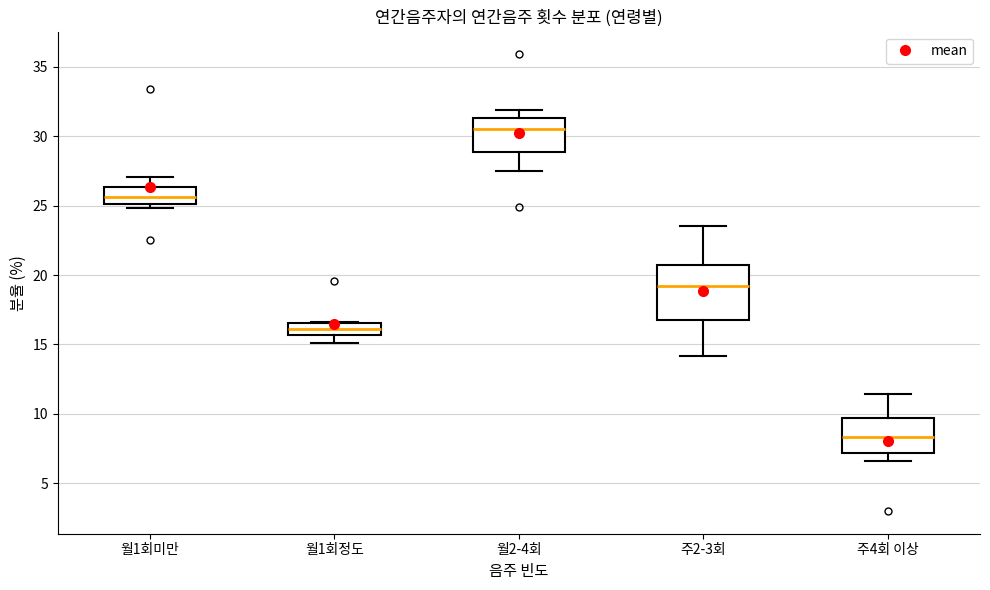

Reading left to right, transcribe this box plot: for each box, give where its median line is, the range the box spans, and where its two whiskers end, as read against the y-axis. The values are not printed on the chart, so give them approximately, as read against the axis.

월1회미만: median 25.5, box 25.0 to 26.5, whiskers 25.0 (just below the box's lower edge) to 27.0
월1회정도: median 16.0, box 15.5 to 16.5, whiskers 15.0 to 16.5
월2-4회: median 30.5, box 29.0 to 31.5, whiskers 27.5 to 32.0
주2-3회: median 19.0, box 17.0 to 21.0, whiskers 14.0 to 23.5
주4회 이상: median 8.5, box 7.0 to 9.5, whiskers 6.5 to 11.5